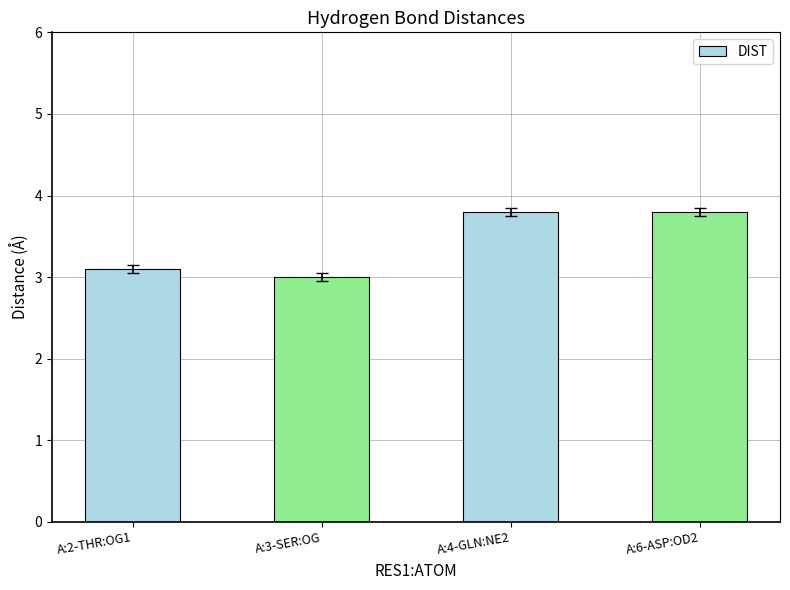

The value at A:3-SER:OG is 3.0. True or false?

True